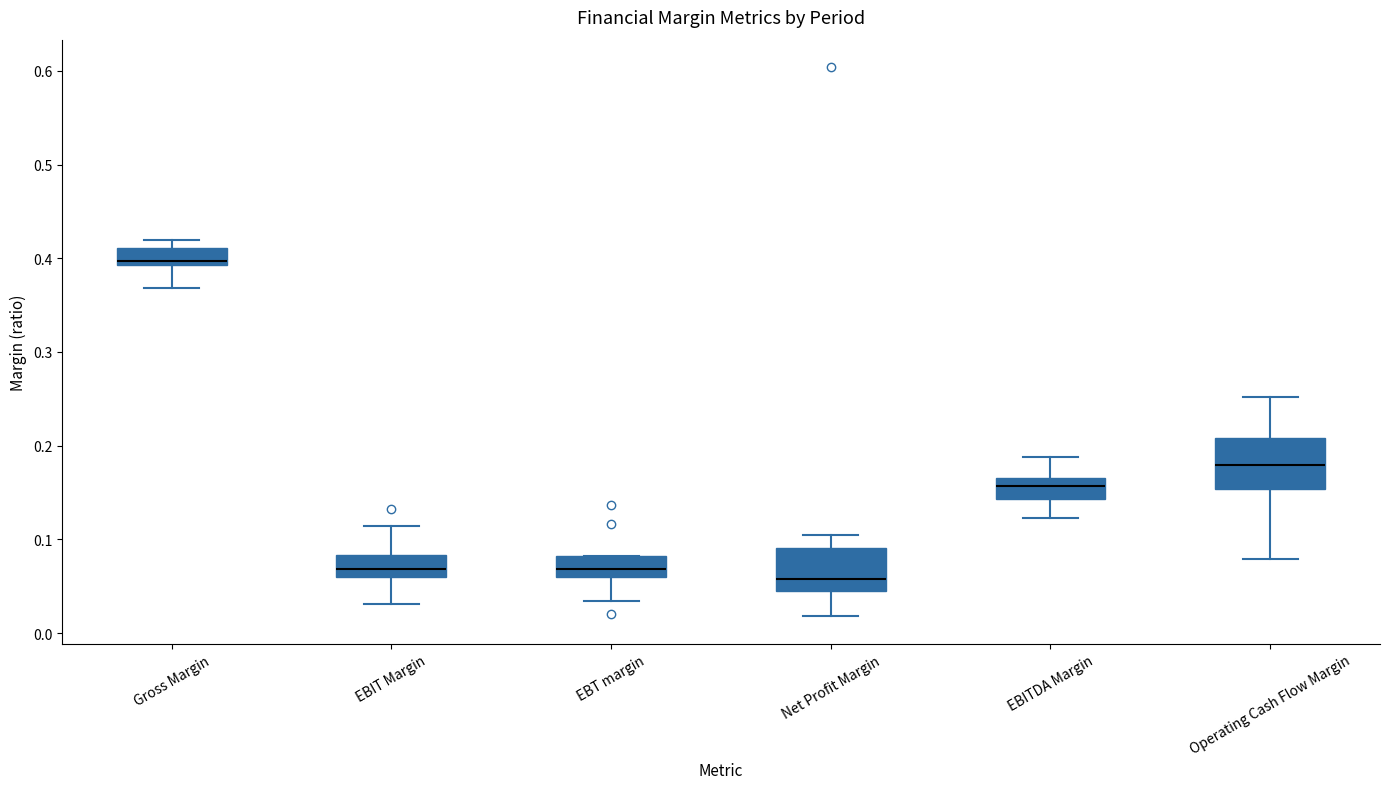

Reading left to right, read every box against the y-axis: the position of its median line, the range the box covers, and the ends of its whiskers. The values are not printed on the chart, so give them approximately, as read against the axis.

Gross Margin: median 0.40, box 0.39 to 0.41, whiskers 0.37 to 0.42
EBIT Margin: median 0.07, box 0.06 to 0.08, whiskers 0.03 to 0.11
EBT margin: median 0.07, box 0.06 to 0.08, whiskers 0.03 to 0.08
Net Profit Margin: median 0.06, box 0.04 to 0.09, whiskers 0.02 to 0.10
EBITDA Margin: median 0.16, box 0.14 to 0.17, whiskers 0.12 to 0.19
Operating Cash Flow Margin: median 0.18, box 0.15 to 0.21, whiskers 0.08 to 0.25